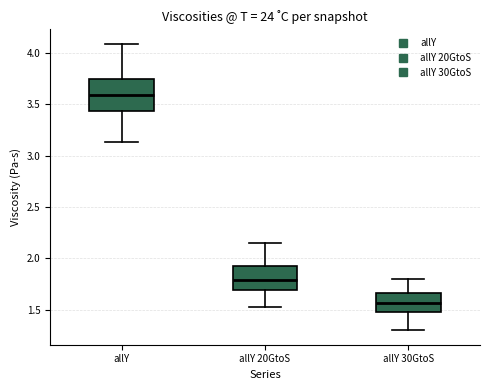

Which box is the tallest, from its lower edge to its upper edge?

allY